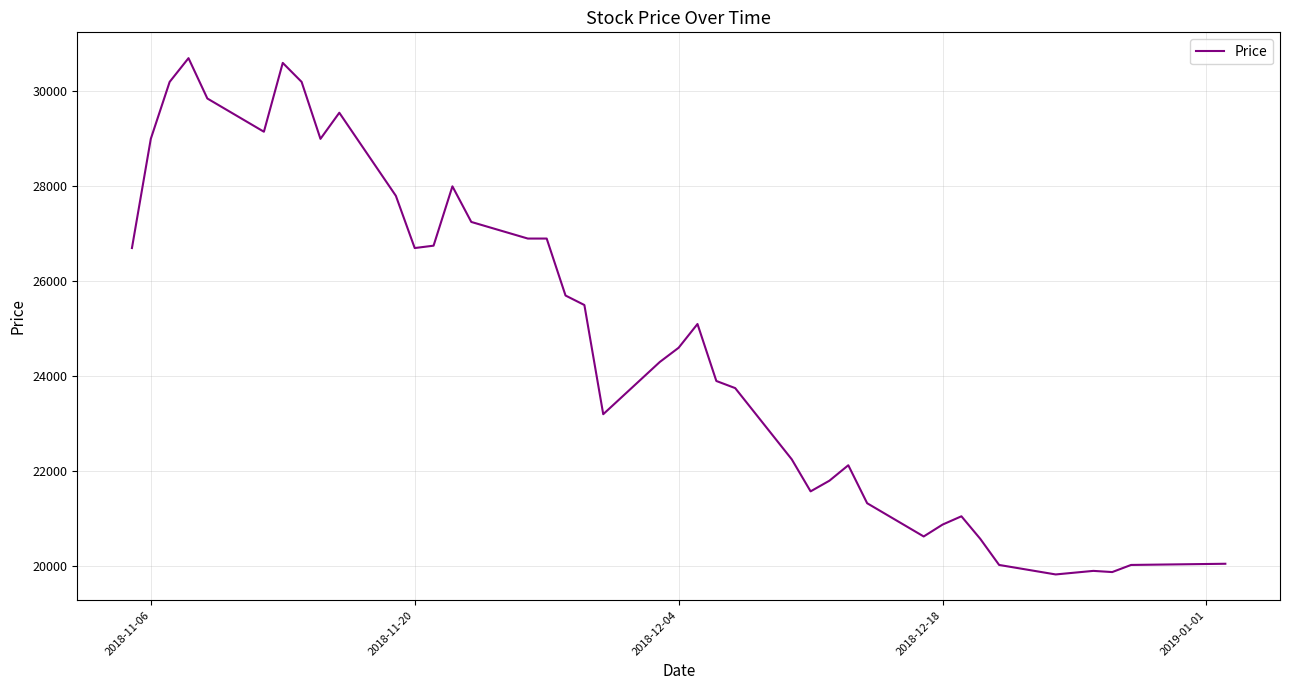

What is the greatest value displayed?

30700